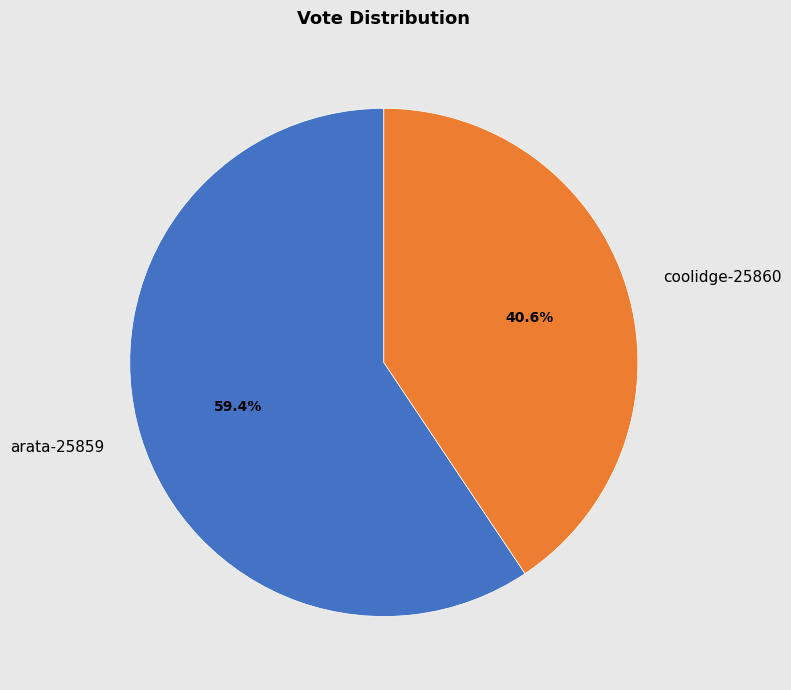

Is arata-25859 the majority of the pie?

Yes